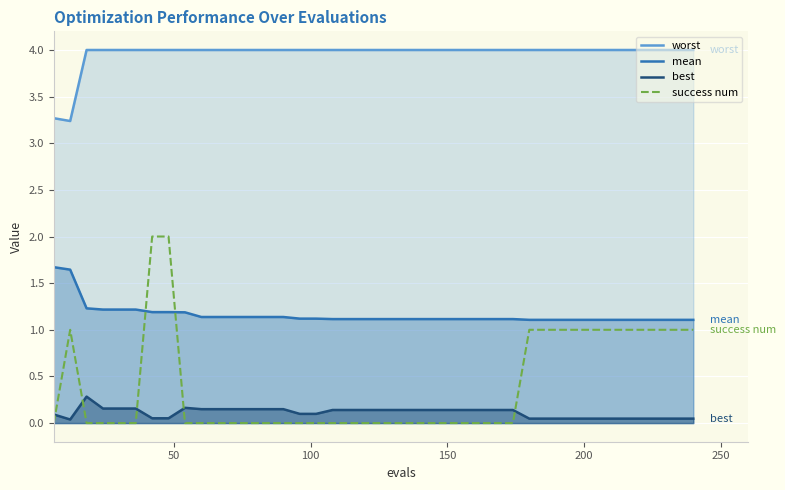

True or false: worst has more than 2 interior local peaks.

False